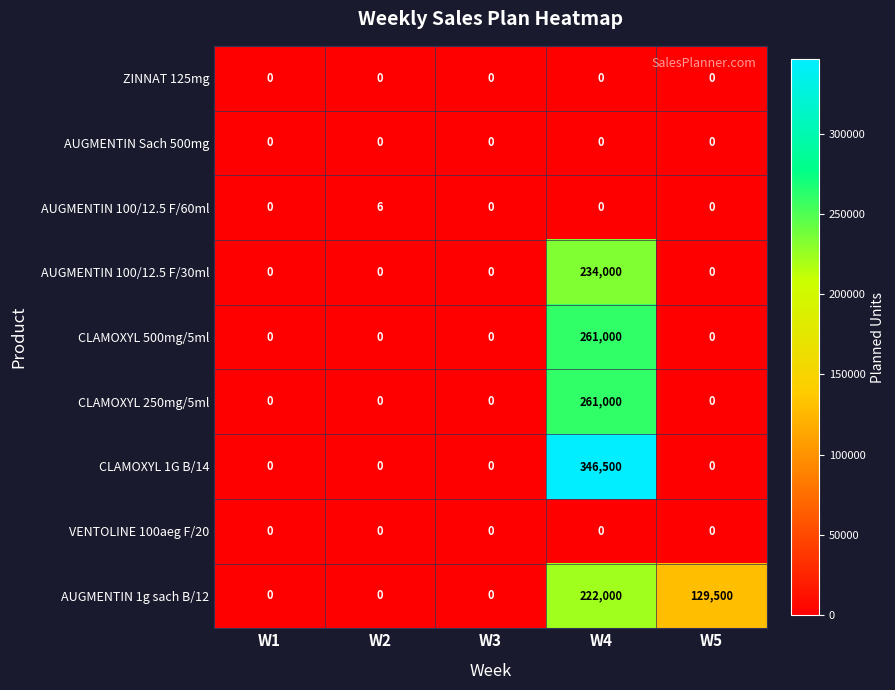

At which category is the sum across all series the highest?

W4